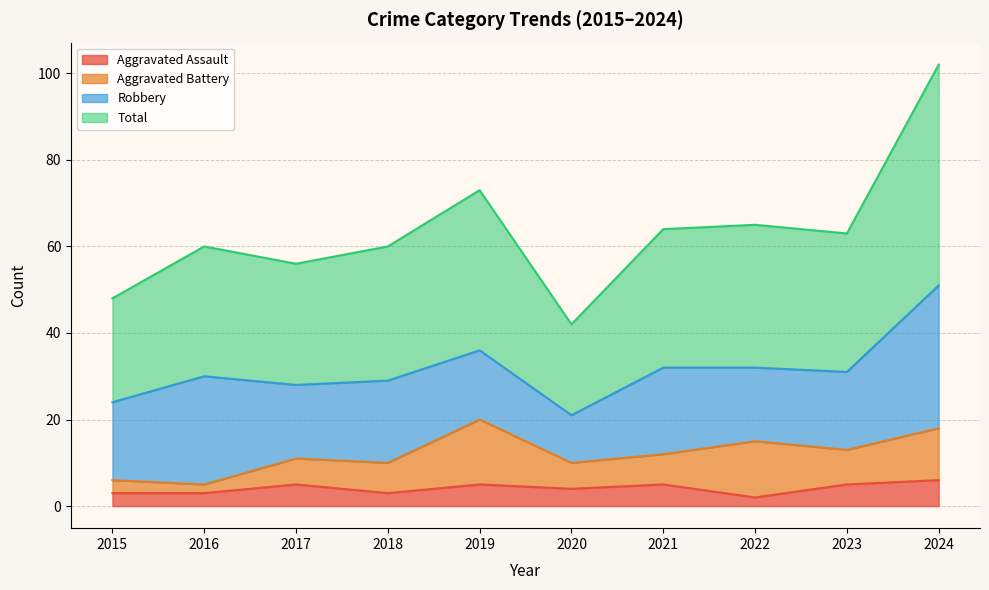

What is the sum of the Aggravated Assault values at 2023 and 2019?

10